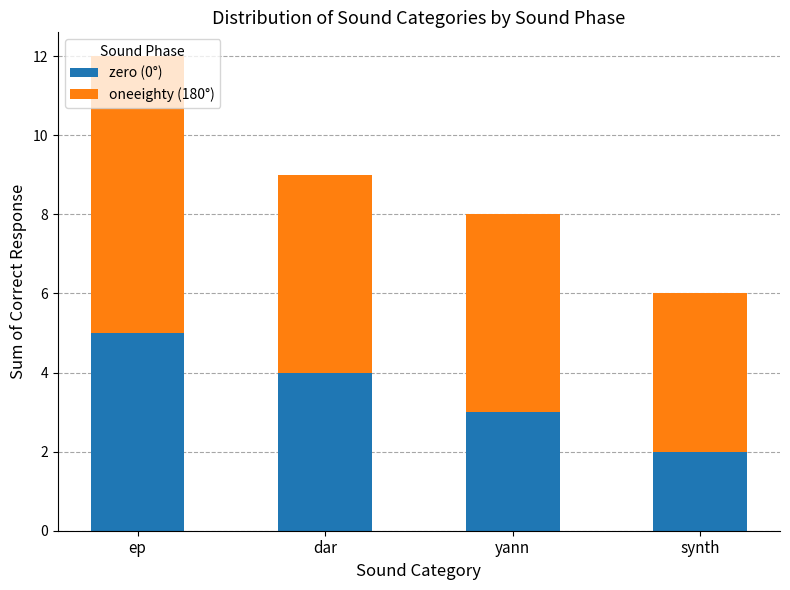

List the labels in order of zero (0°) value, smallest first.

synth, yann, dar, ep